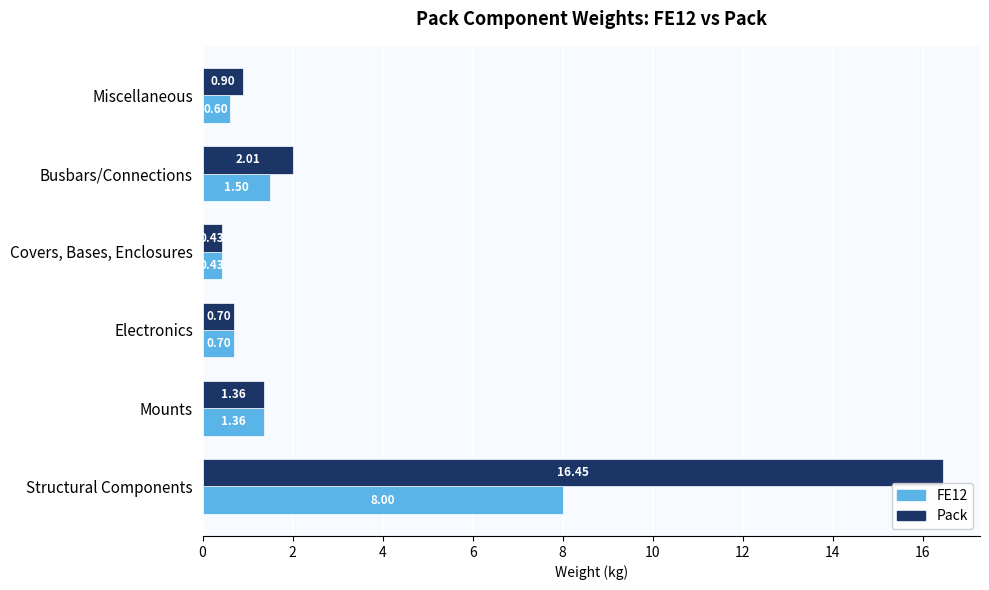

At how many categories does at least one series exceed 13?

1